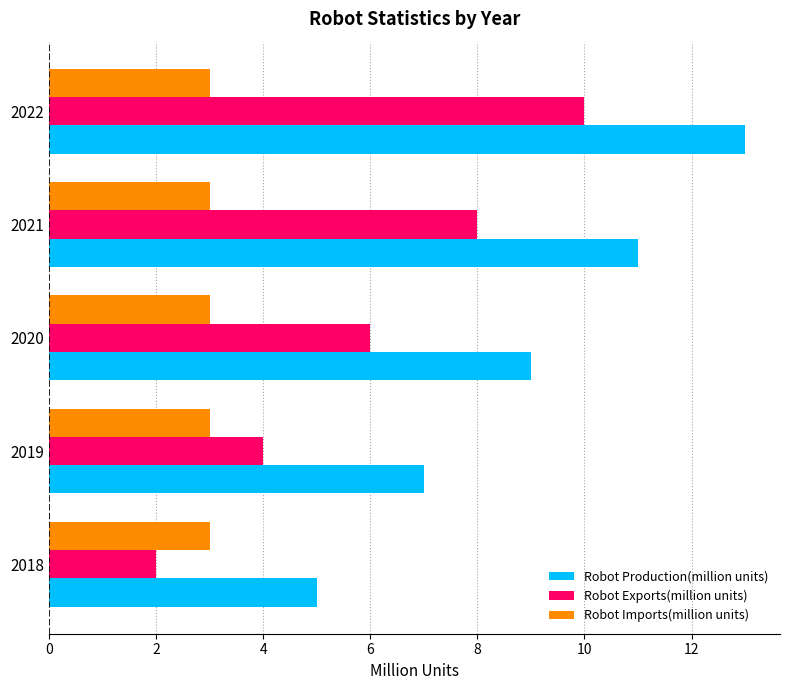

The Robot Production(million units) series shows 3 at 2020. True or false?

False